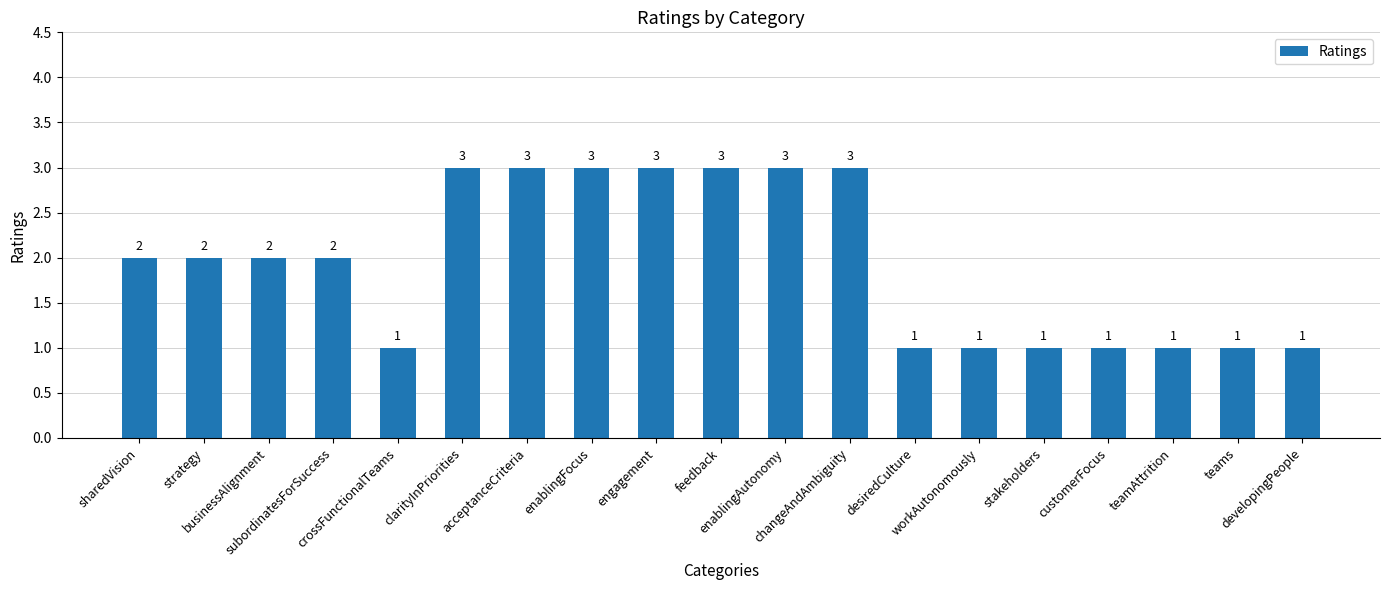

What position from the right is clarityInPriorities?

14